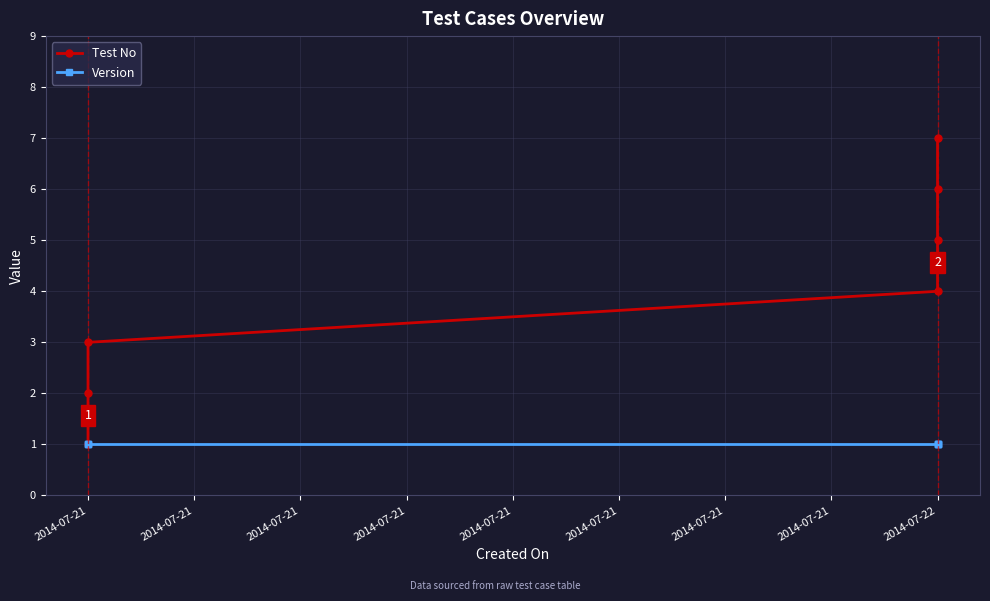

How many data points in Test No are less than 4?

3